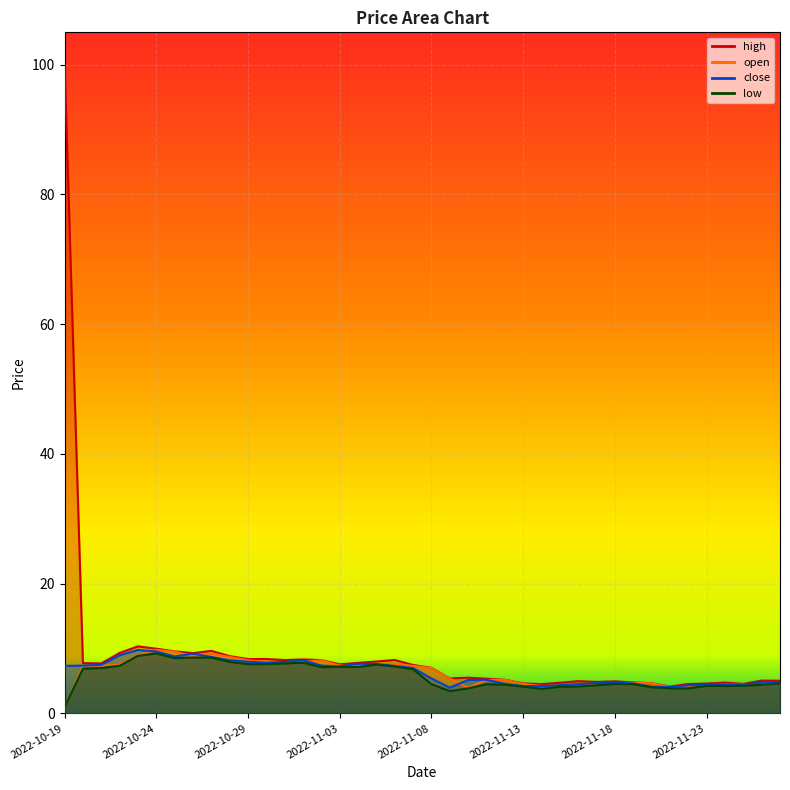

What is the value of the low point at the 15th from the left?

7.1